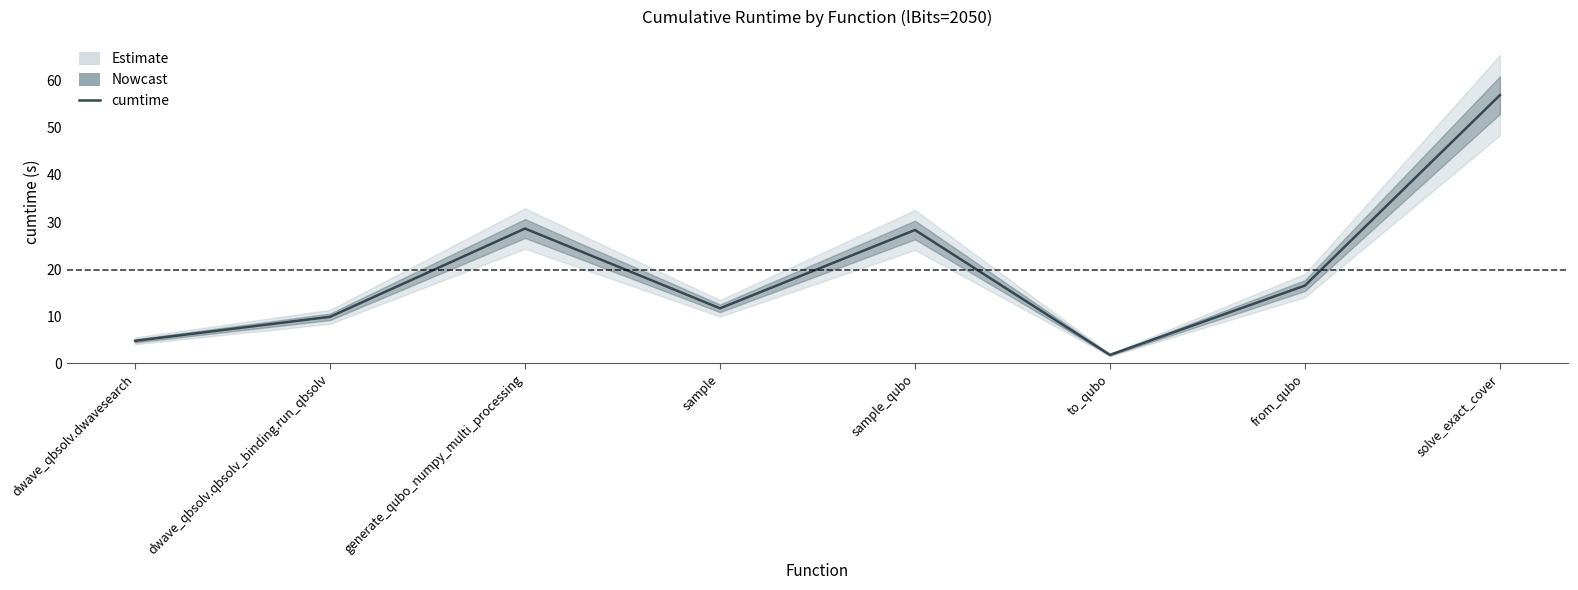

What is the minimum value shown in the chart?

1.8